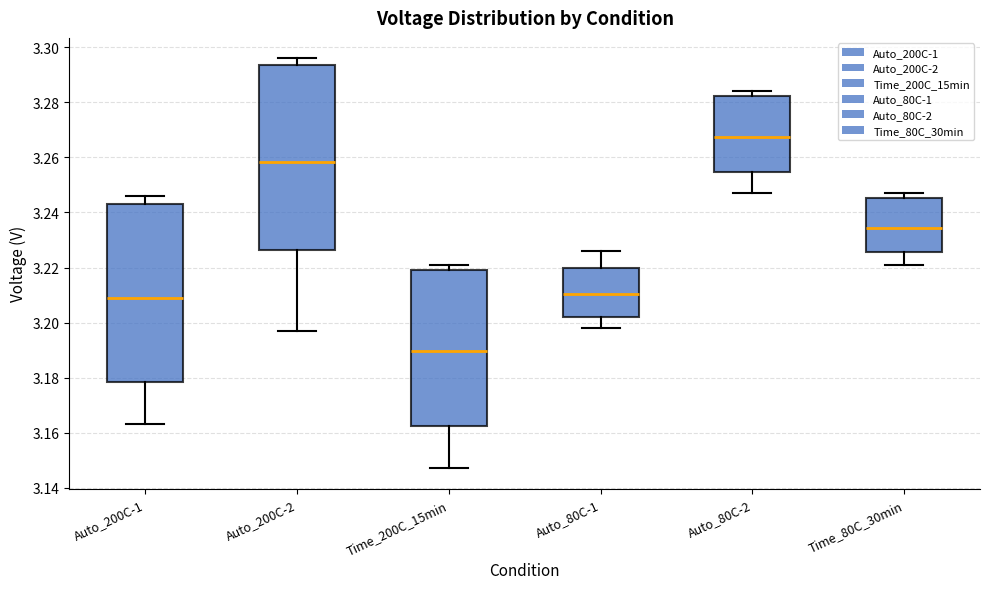

Which box's median line is the lowest?

Time_200C_15min